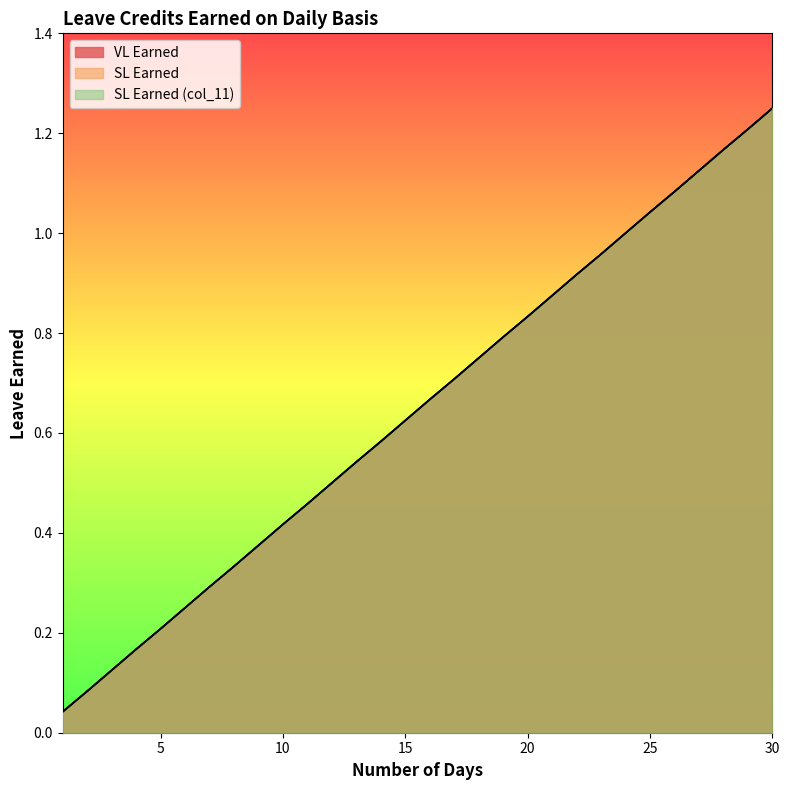

Which category has the highest value in the VL Earned series?

30